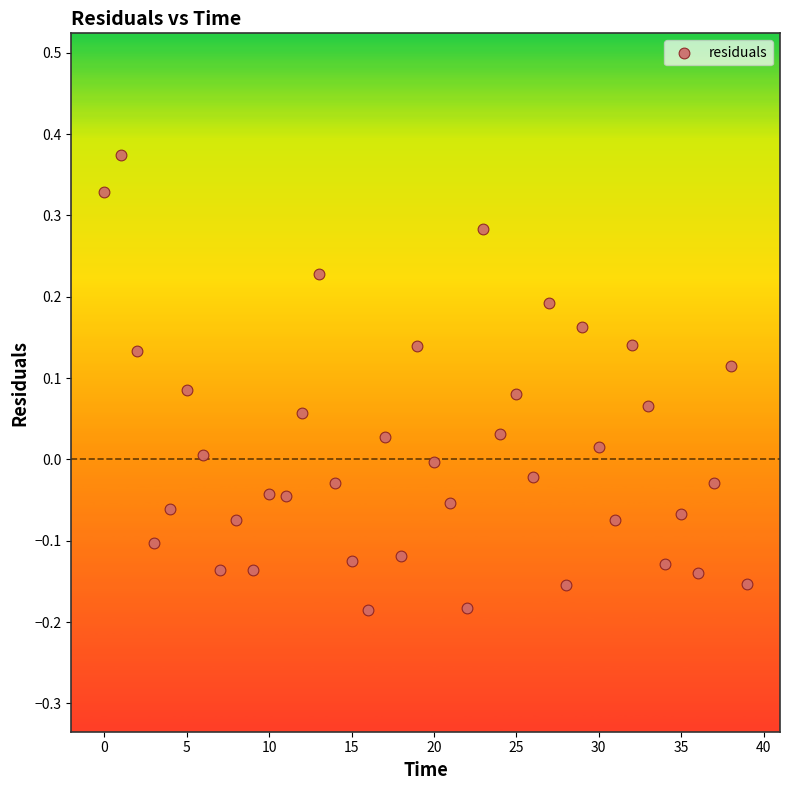

What is the range of Y values (max minus min)?

0.6